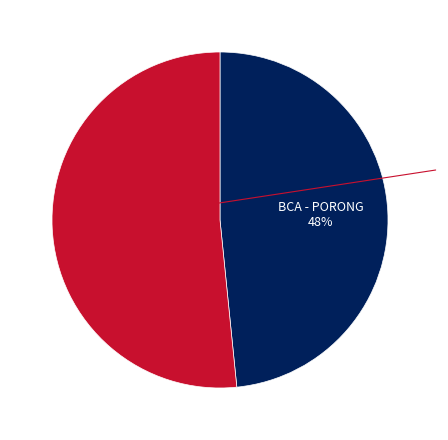

Does any single category account for the majority?

Yes